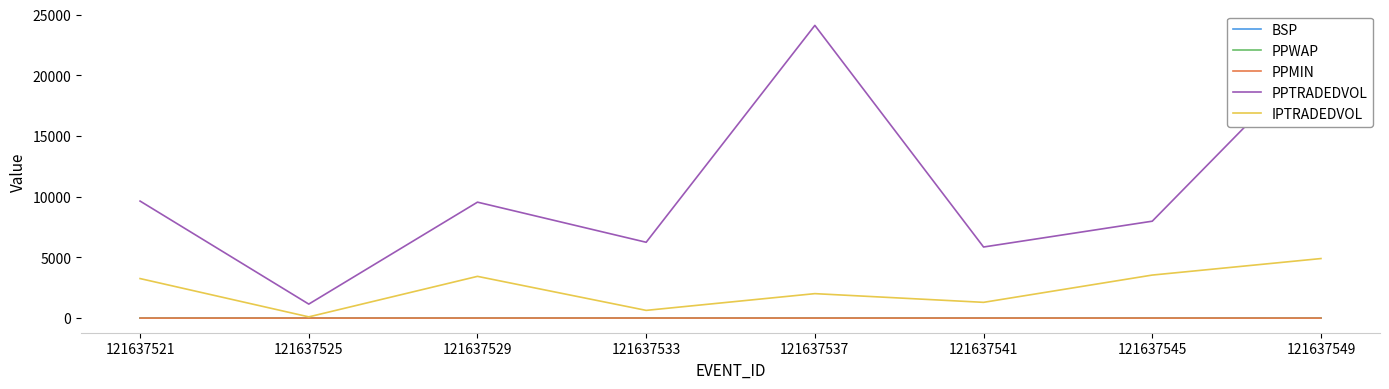

What is the difference between the maximum and minimum values in the PPTRADEDVOL series?

22963.6